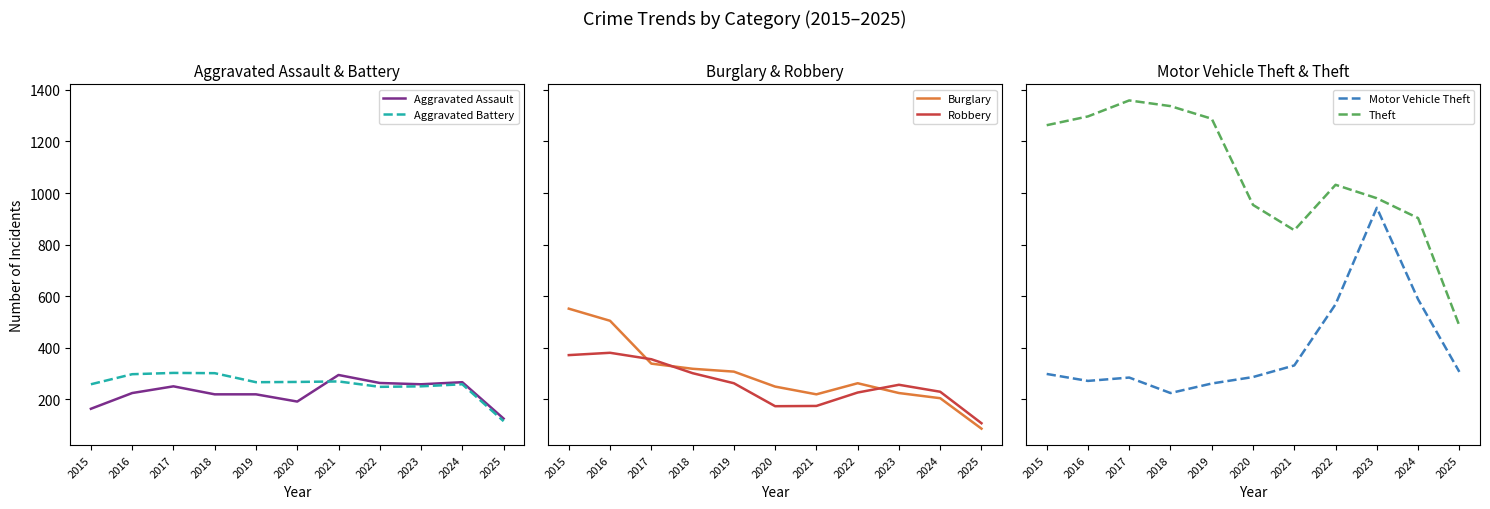

Where is the first local minimum for Aggravated Assault?

2020